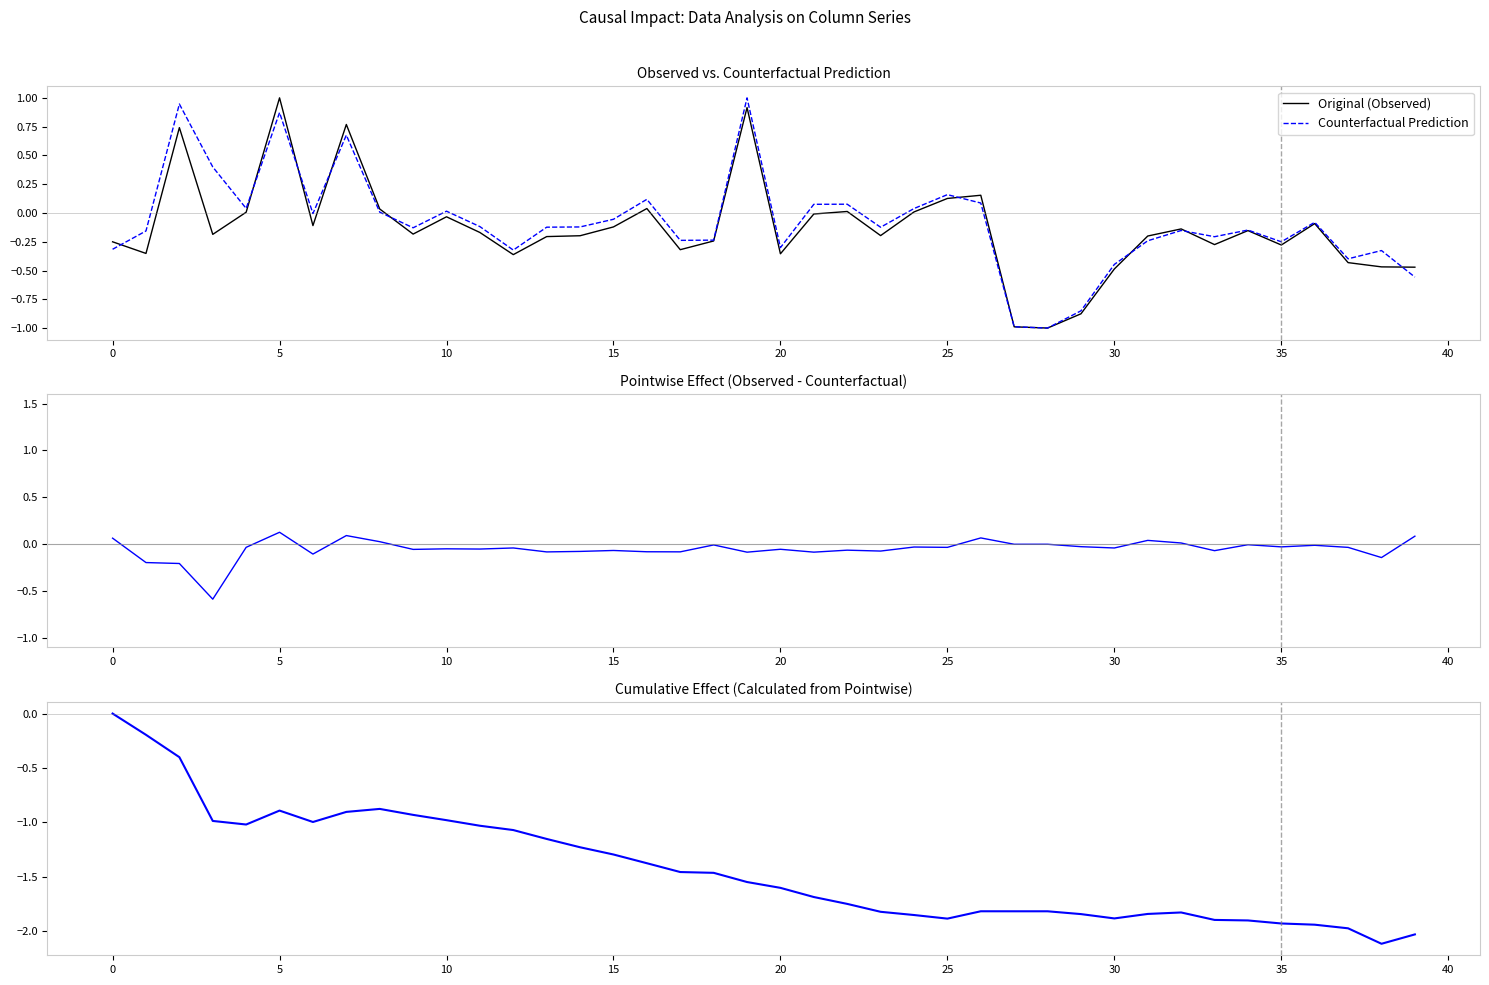

How many interior local valleys does the Original (Observed) series have?

11